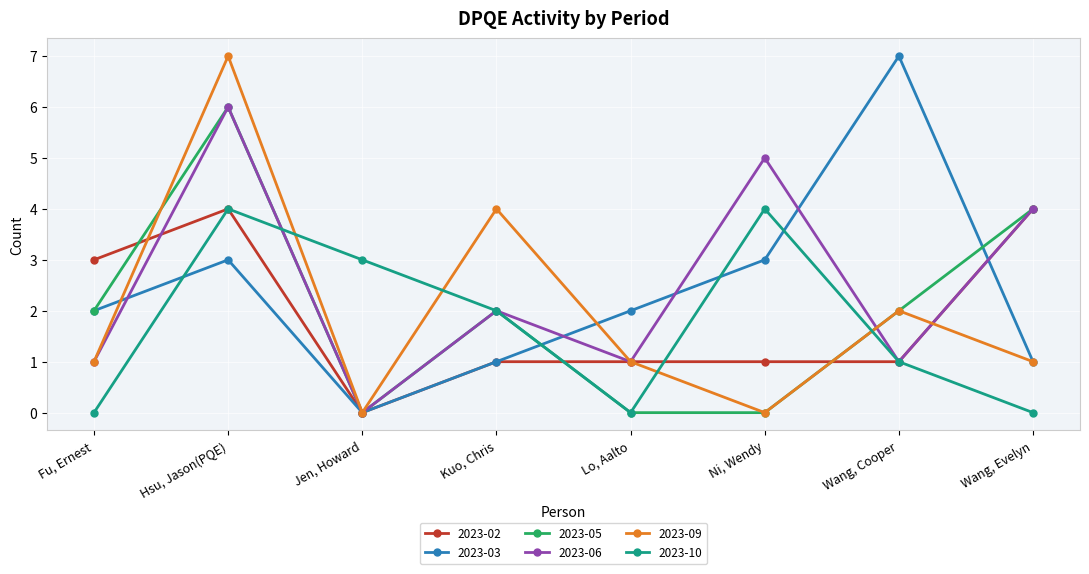

What is the difference between the highest and lowest values at Jen, Howard?

3